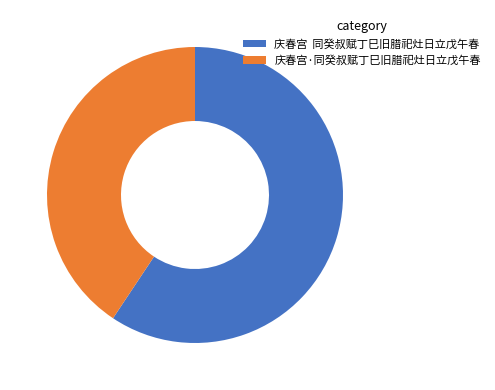

Do 庆春宫 同癸叔赋丁巳旧腊祀灶日立戊午春 and 庆春宫·同癸叔赋丁巳旧腊祀灶日立戊午春 together represent more than half of the pie?

Yes